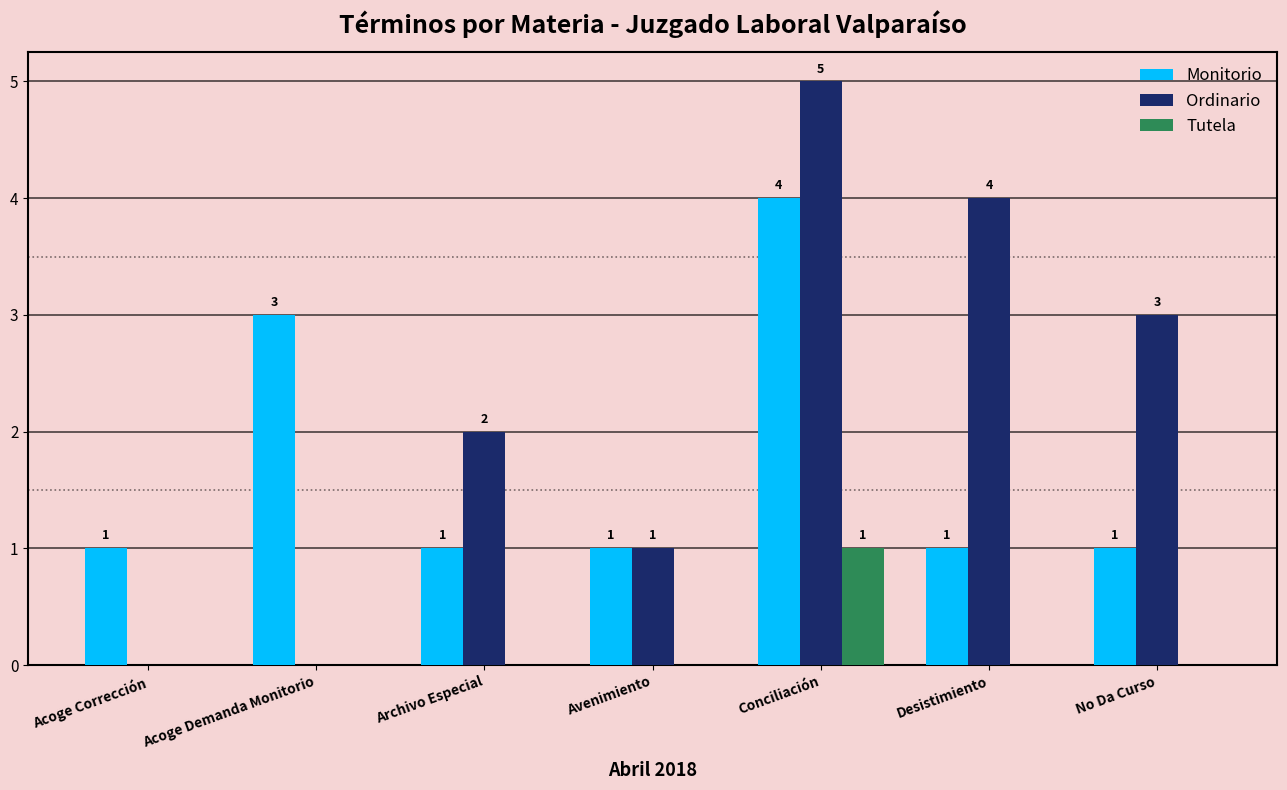

Is it true that Ordinario equals 4 at No Da Curso?

False